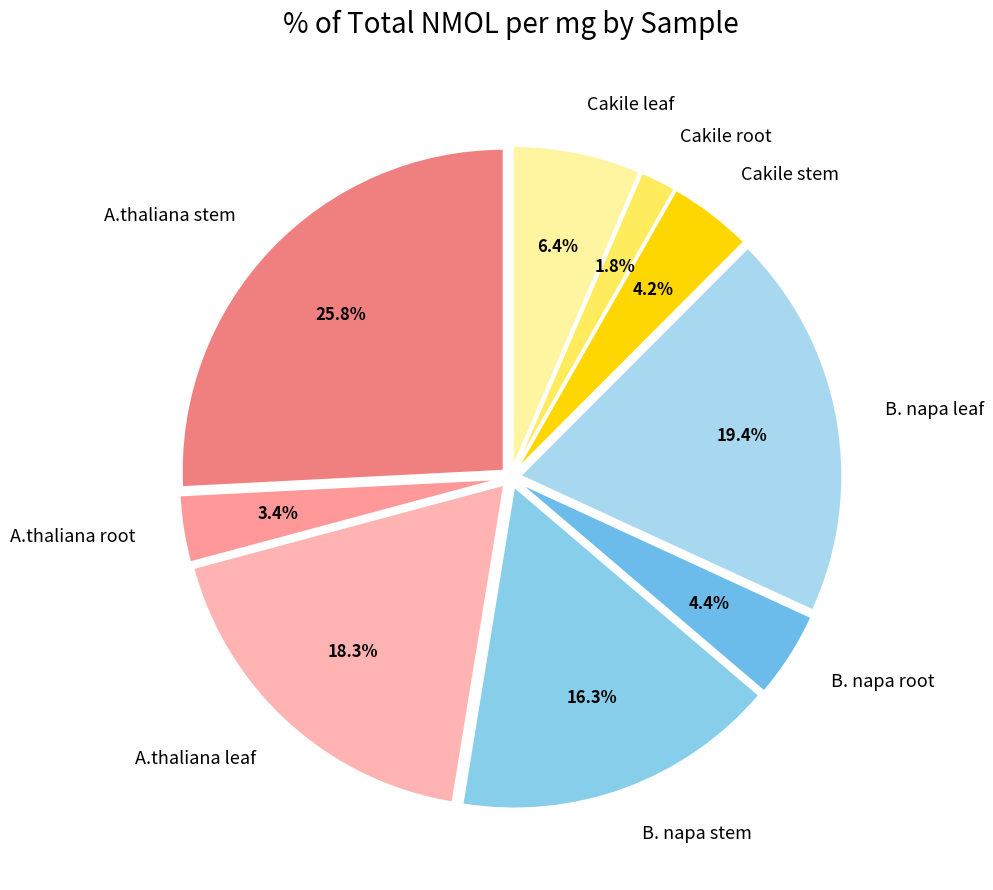

Does any single category account for the majority?

No